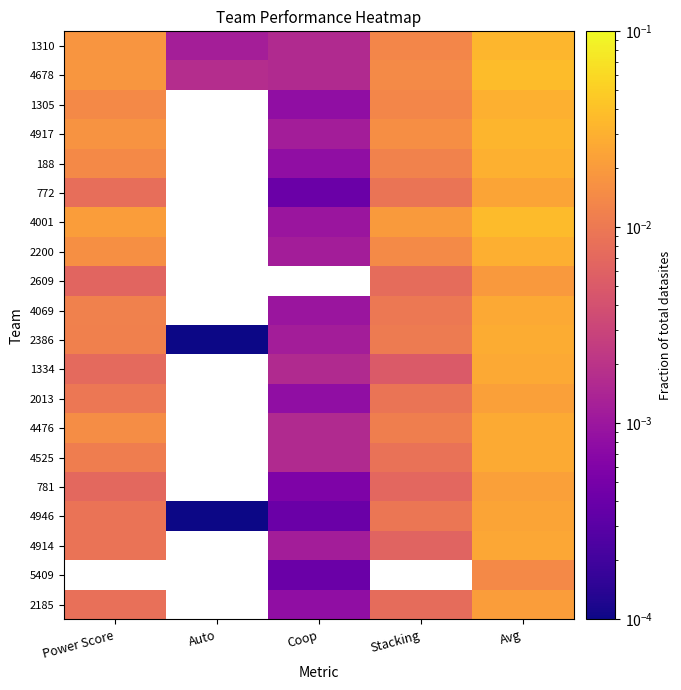

True or false: 2200 has a value of 0.0 at Coop.

False